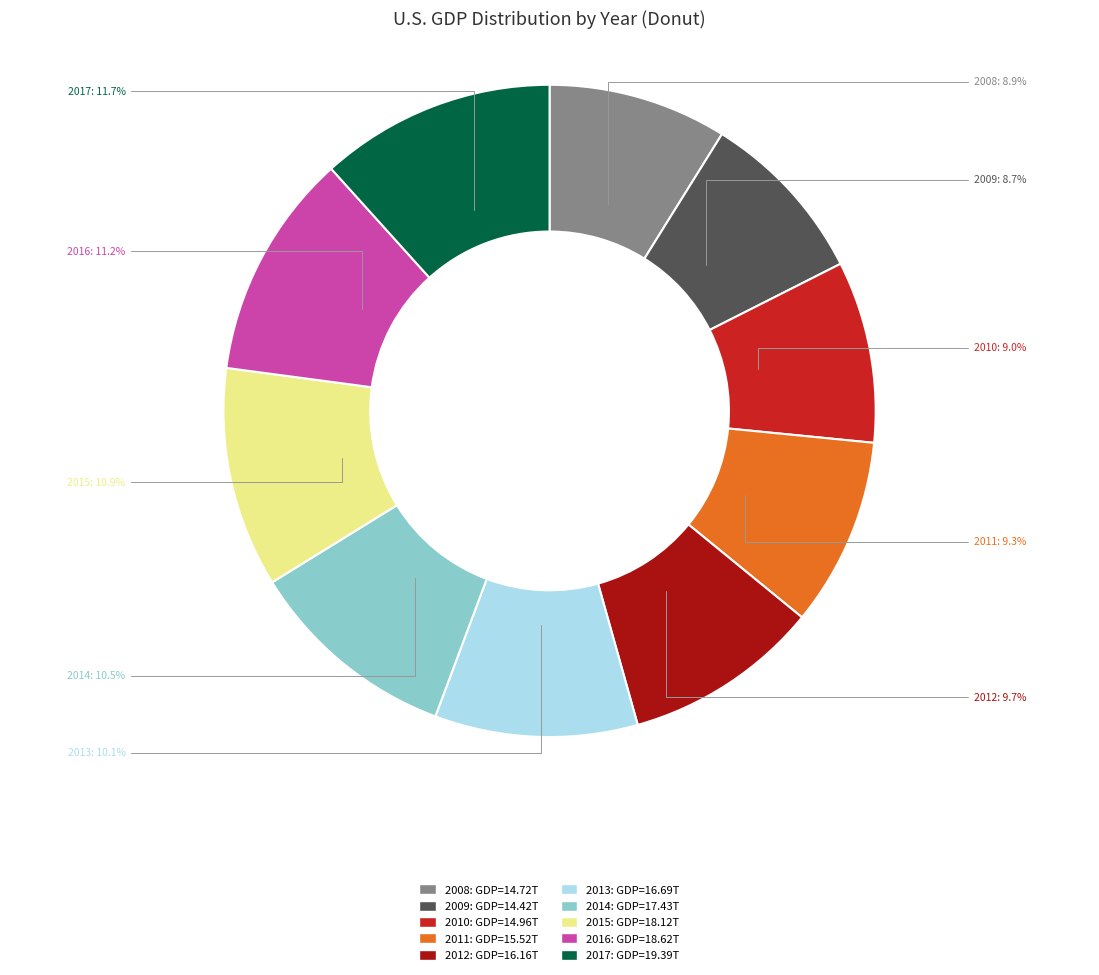

To the nearest percent, what is the average slice percentage?

10%